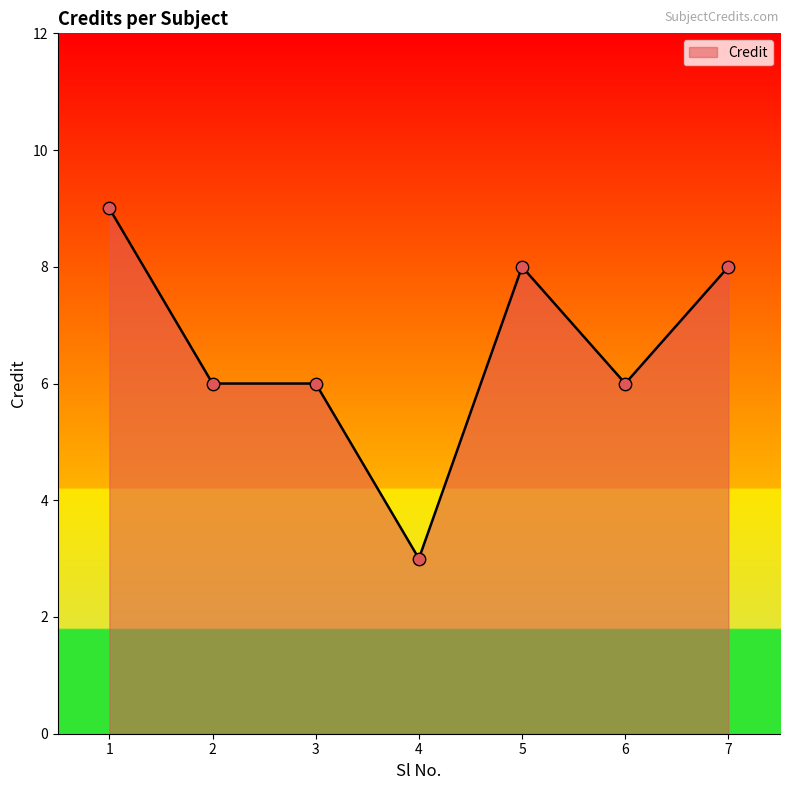

What is the change in value from 1 to 6?

-3